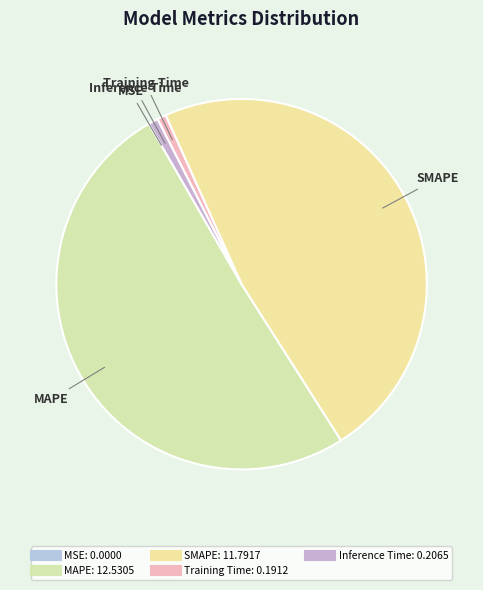

What is the majority slice?

MAPE